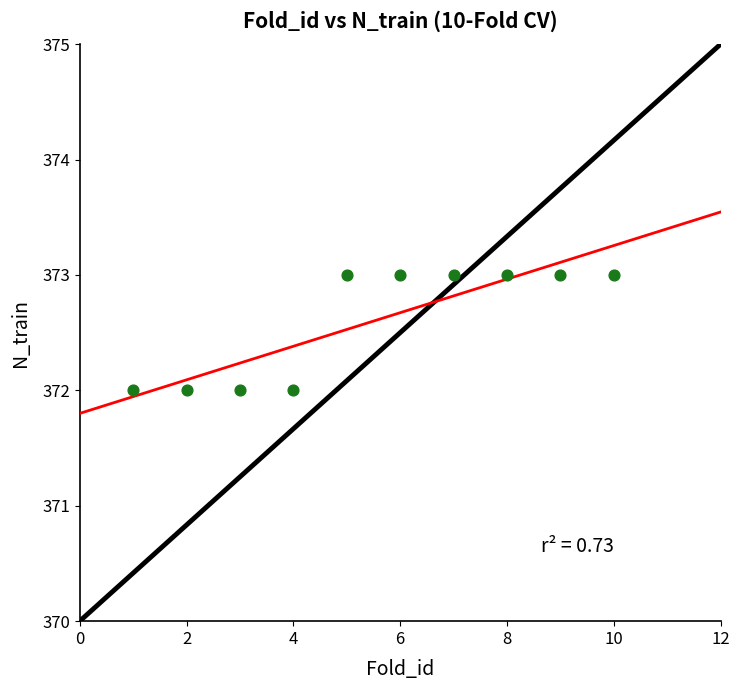

What is the average Y value?

373